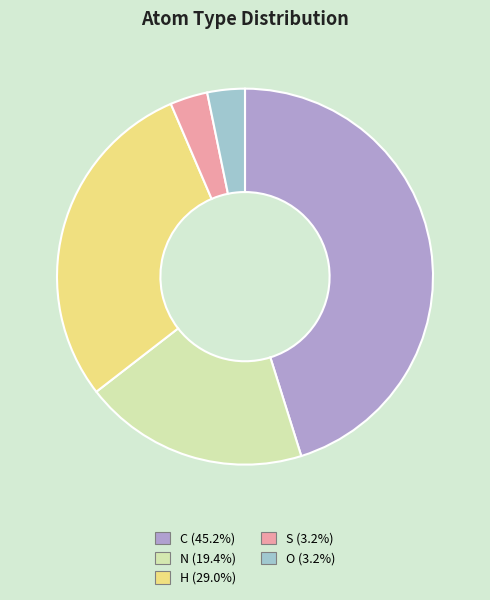

Which has a higher value, O or H?

H